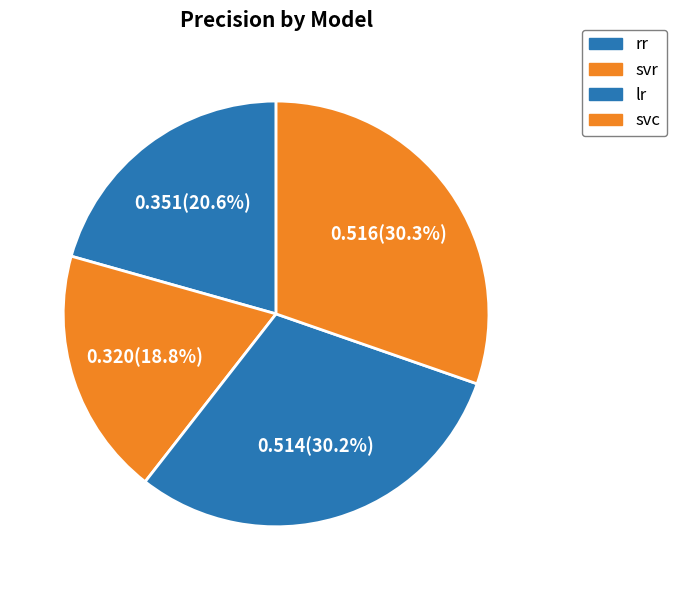

What is the largest slice in the pie chart?

svc